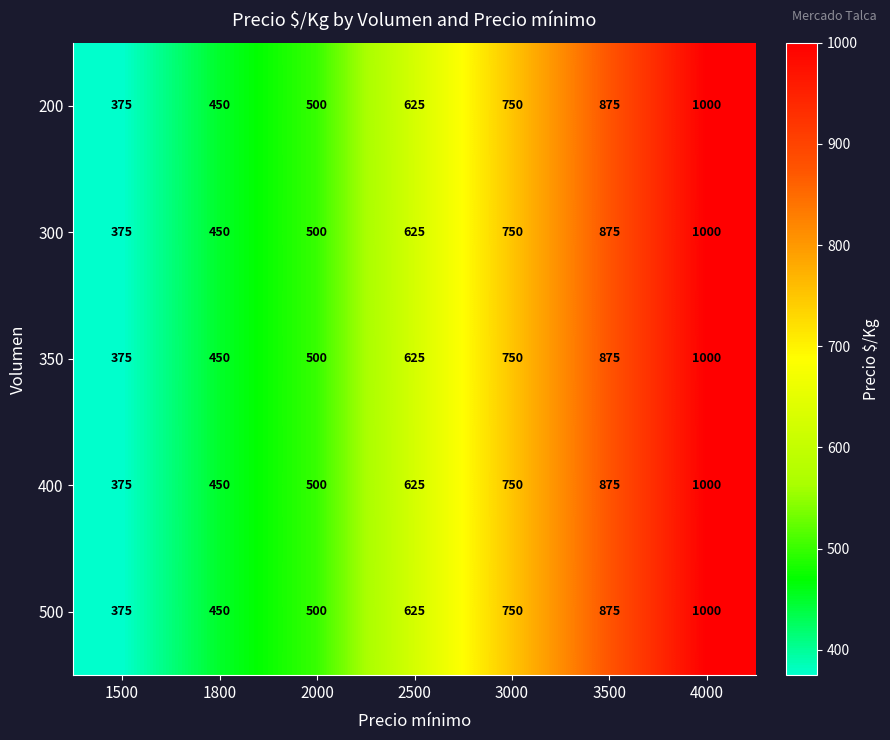

What is the difference between the maximum and minimum values in the 300 series?

625